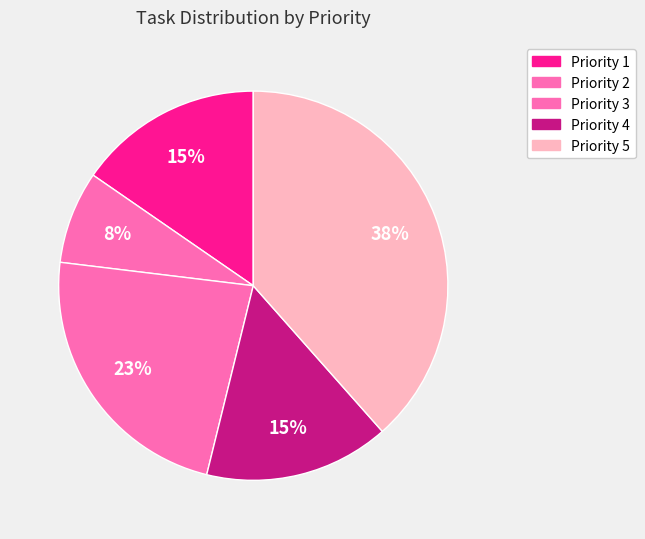

Is there a majority slice in this chart?

No